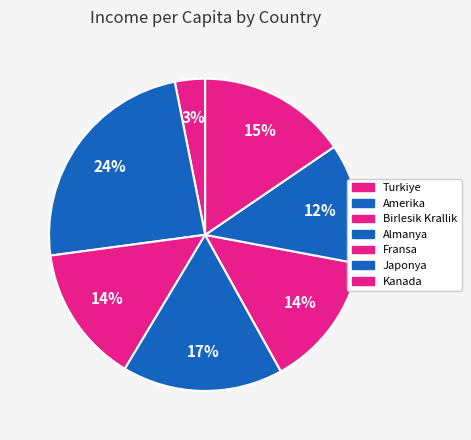

To the nearest percent, what portion does Kanada represent?

15%